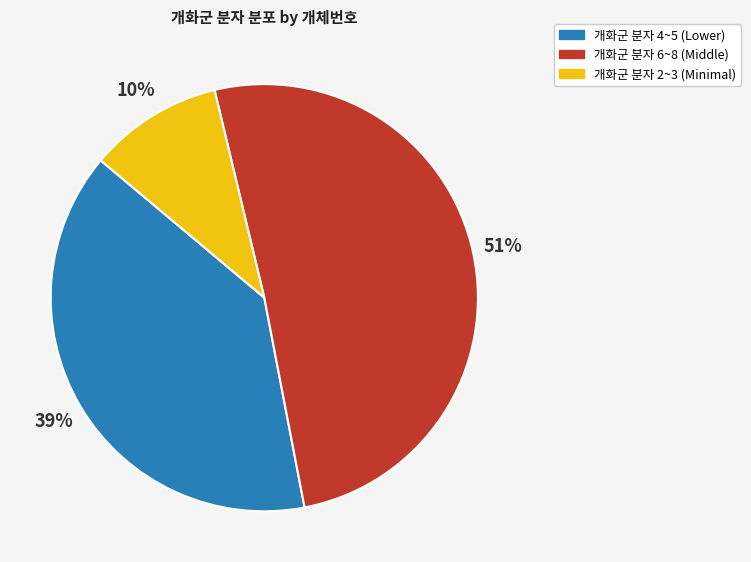

To the nearest percent, what is the difference between the largest and smallest slice percentages?

41%